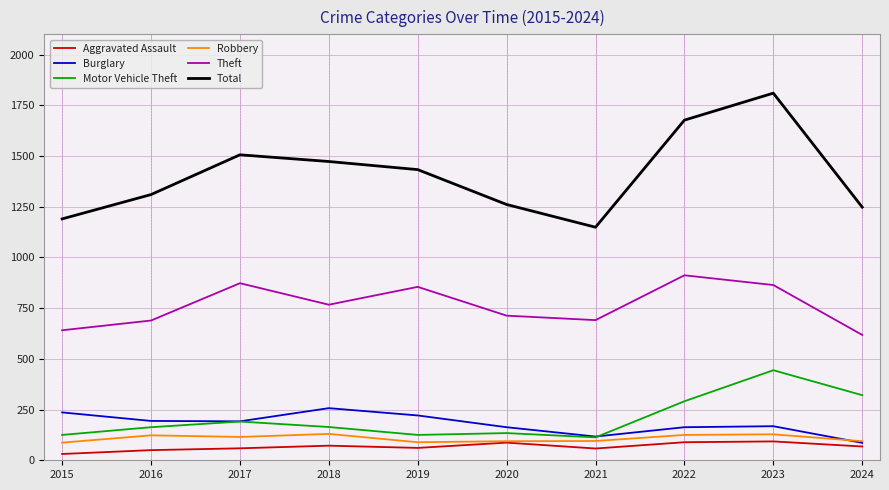

What is the spread (max minus min) of values at 2016?

1260